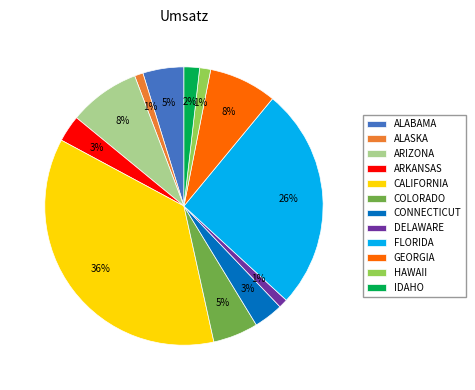

Combined, do COLORADO and ARIZONA account for over 50%?

No